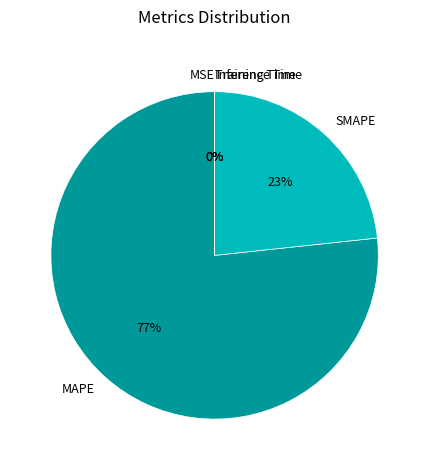

True or false: MAPE accounts for 77% of the total.

True